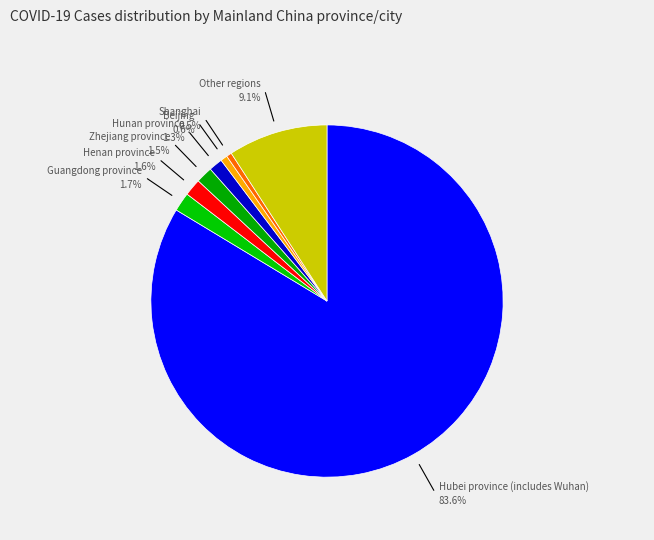

Between Other regions and Henan province, which is larger?

Other regions